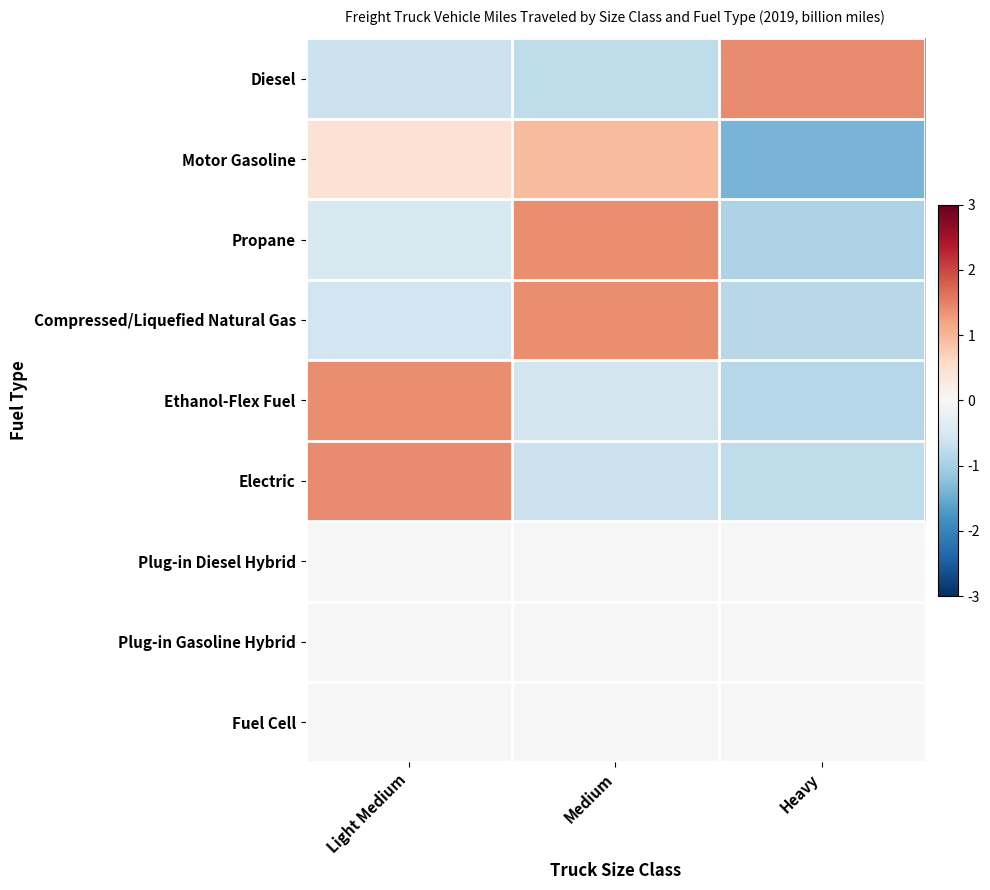

Which series has the largest total across all categories?

Propane